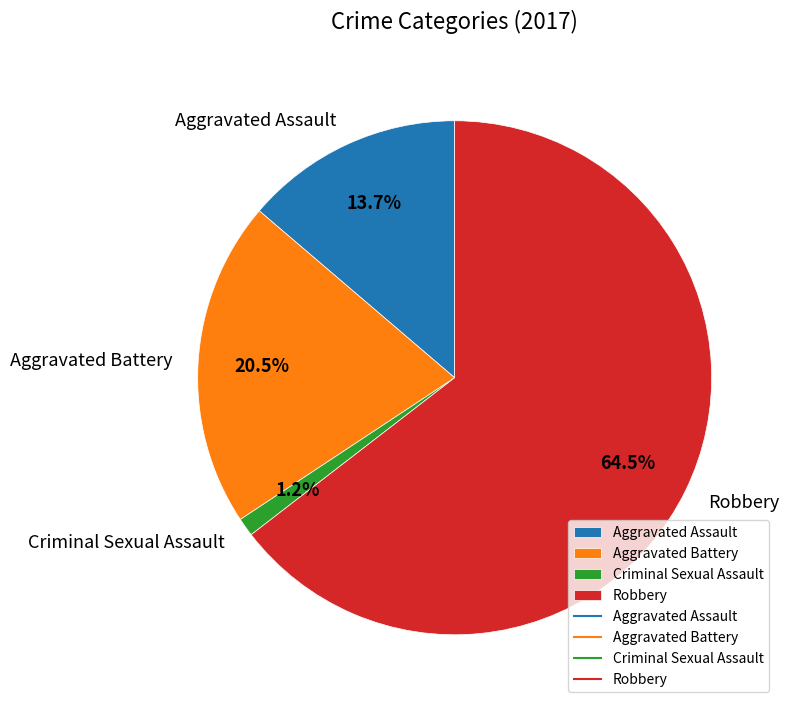

What is the largest slice in the pie chart?

Robbery